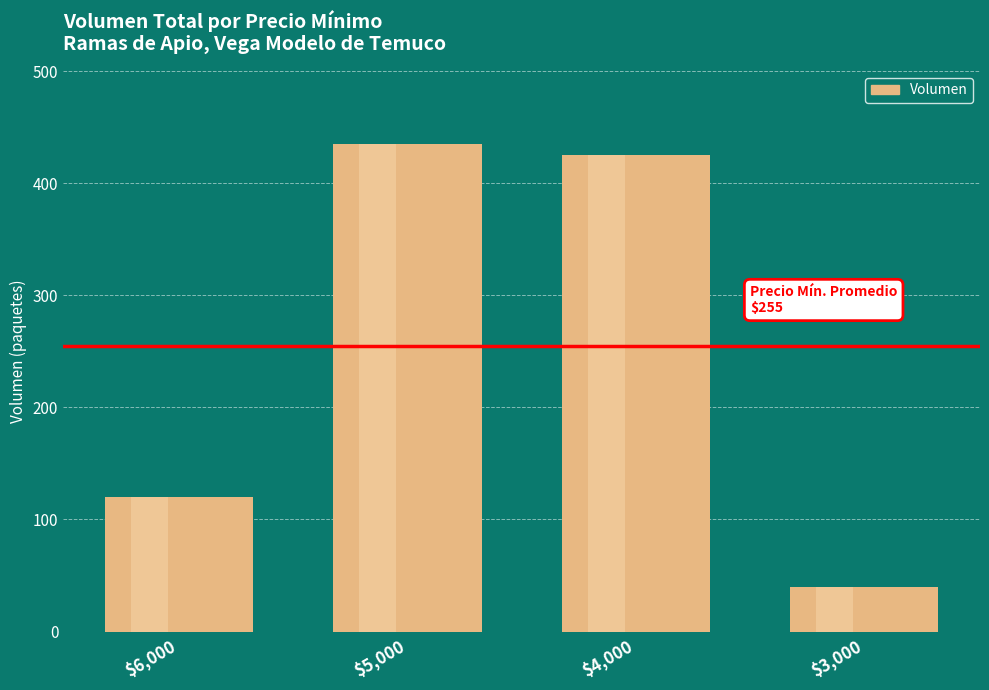

The value at $4,000 is 601. True or false?

False